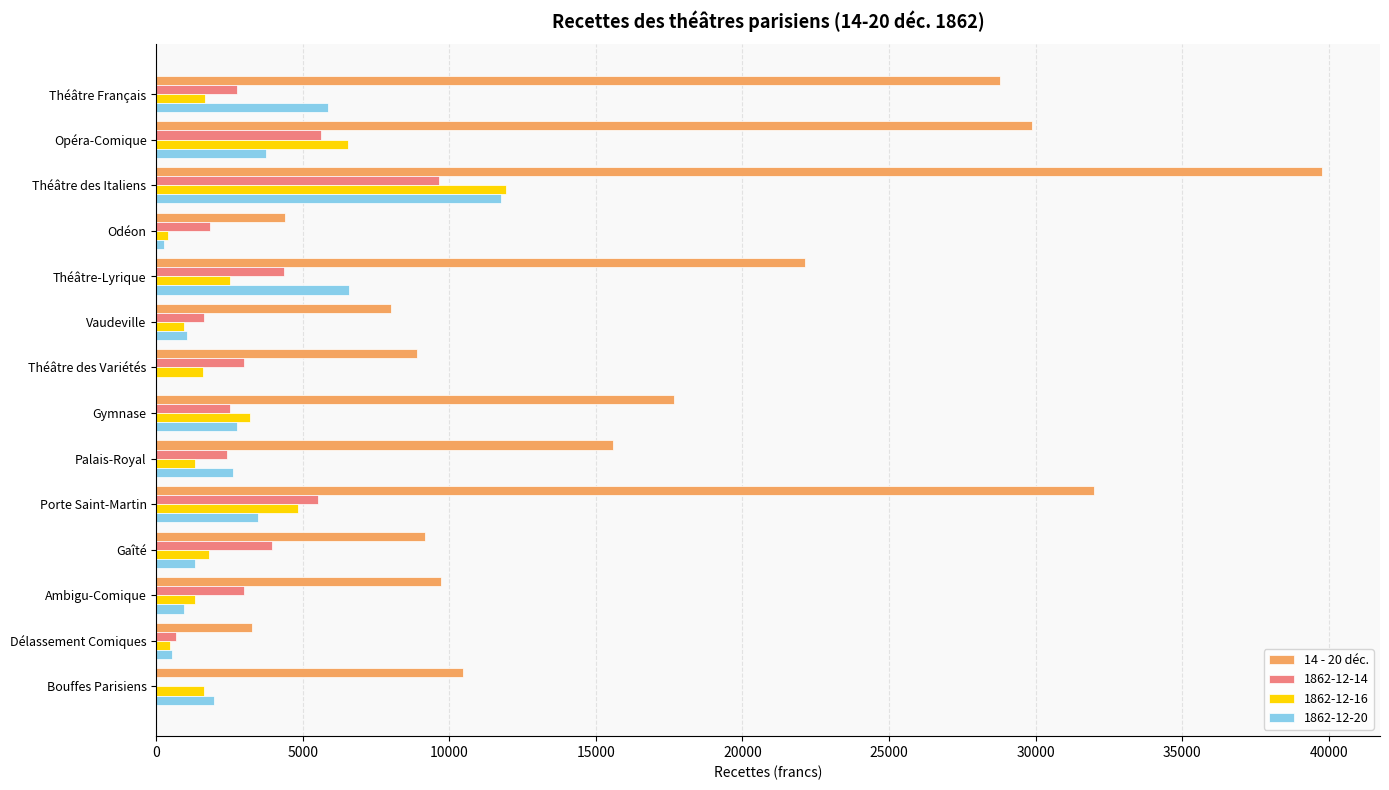

What is the maximum value shown in the chart?

39765.8